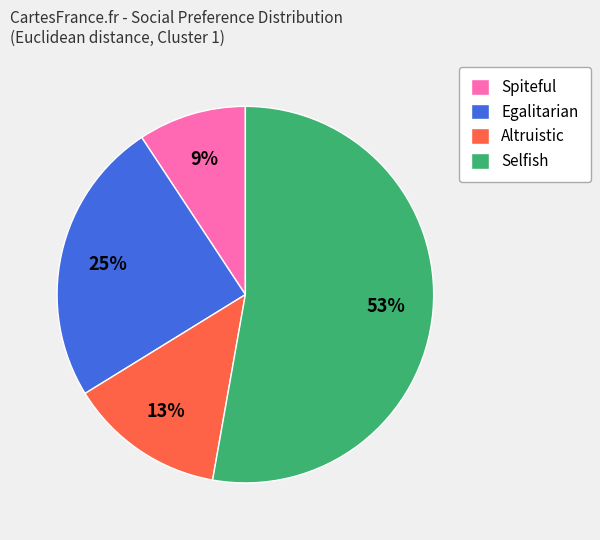

To the nearest percent, what is the average slice percentage?

25%